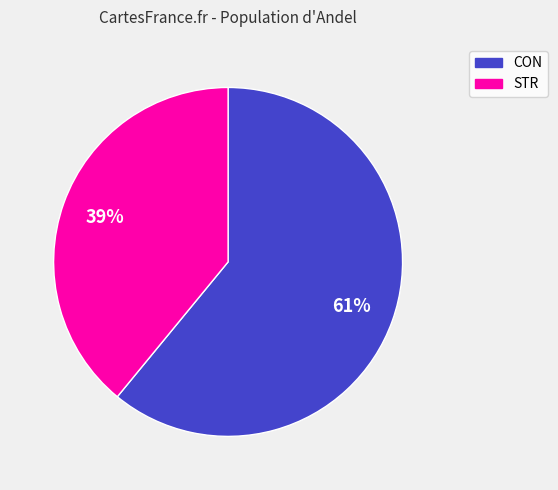

Which slice is the smallest?

STR